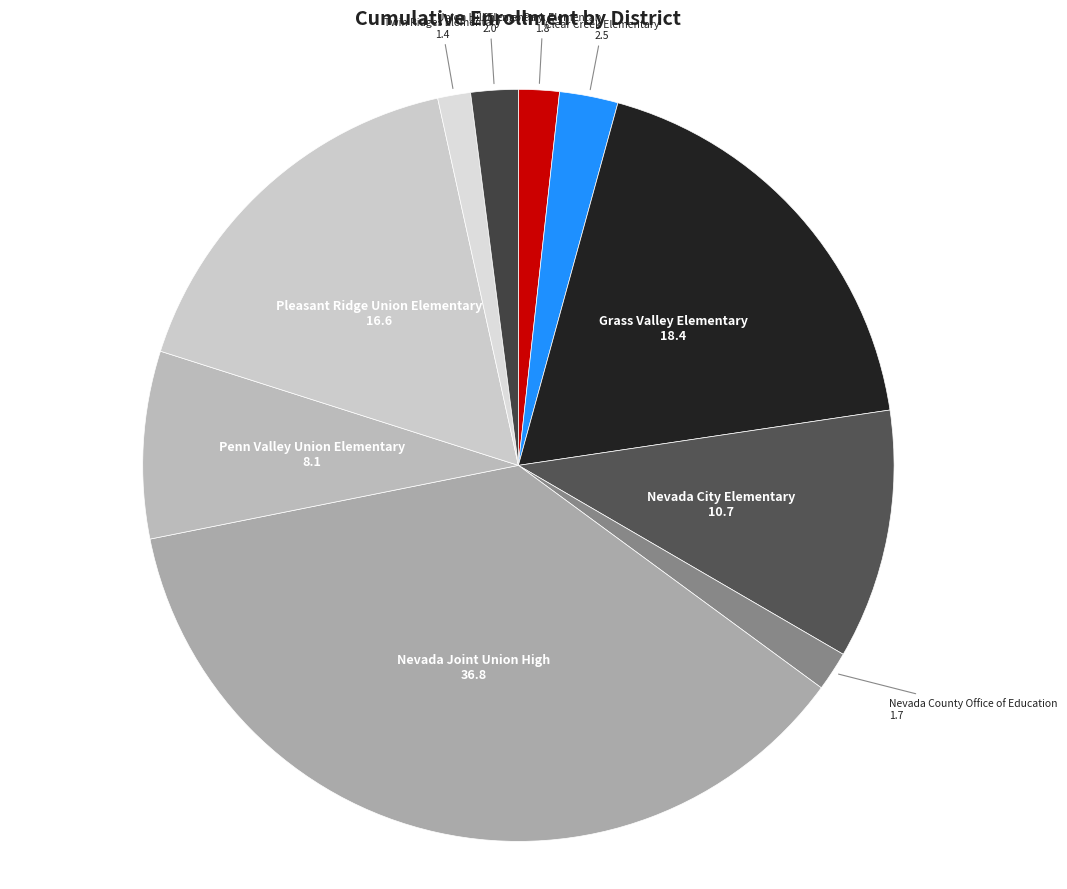

The Clear Creek Elementary slice represents 3% of the pie. True or false?

True